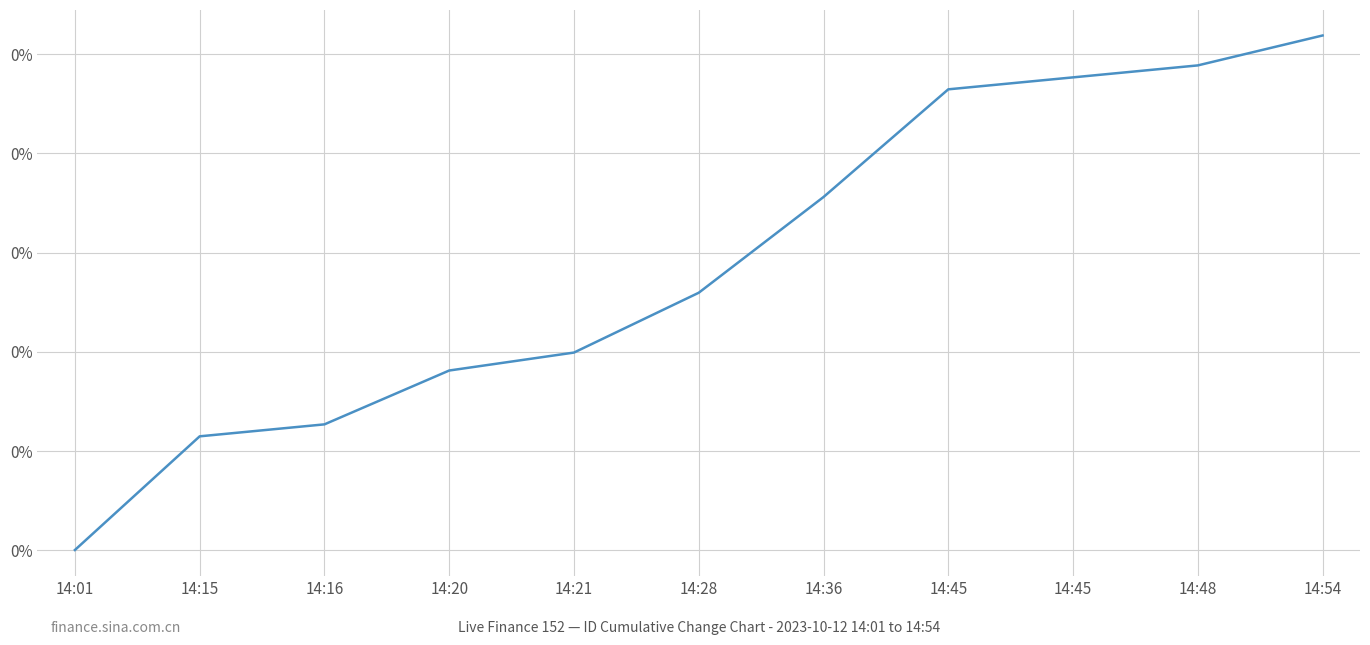

How many distinct data groups are displayed?

1